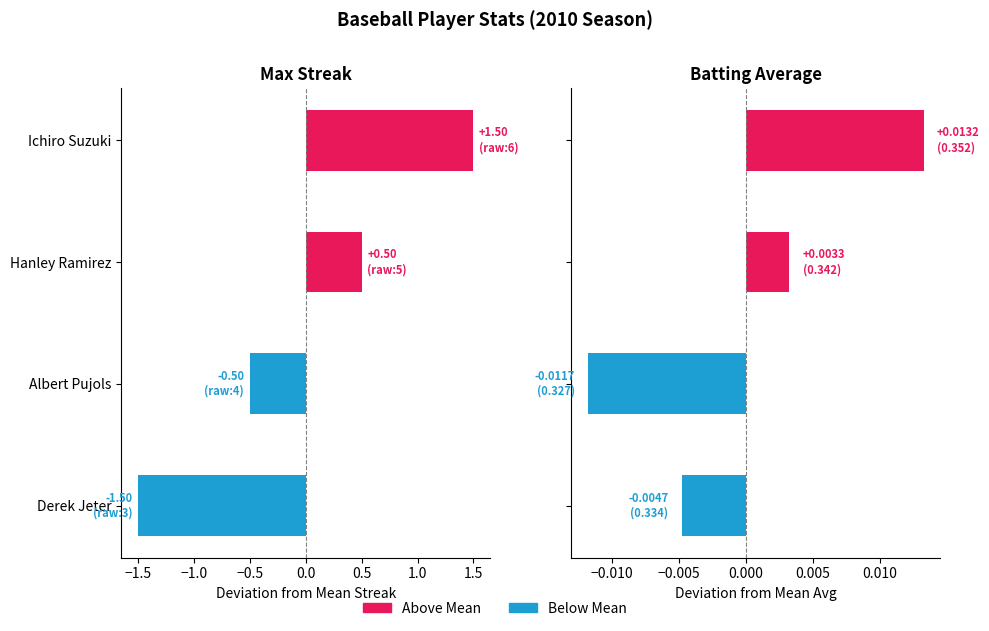

Which series has the largest range (max minus min)?

Max Streak (dev from mean)